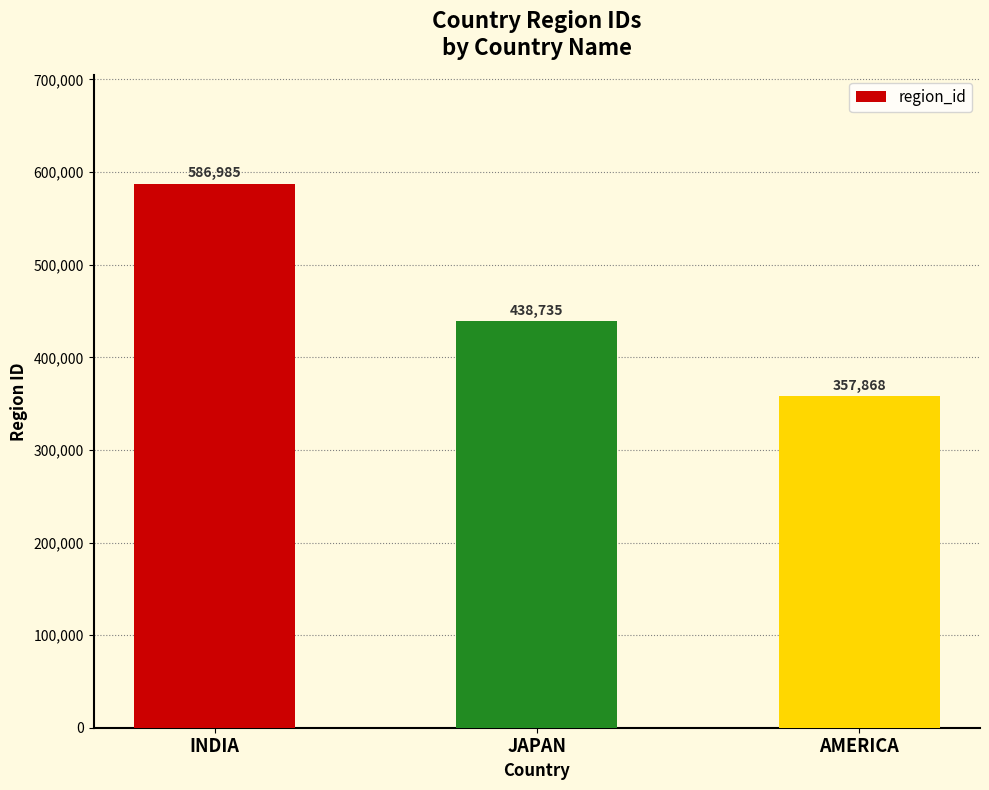

How many series are shown in this chart?

1